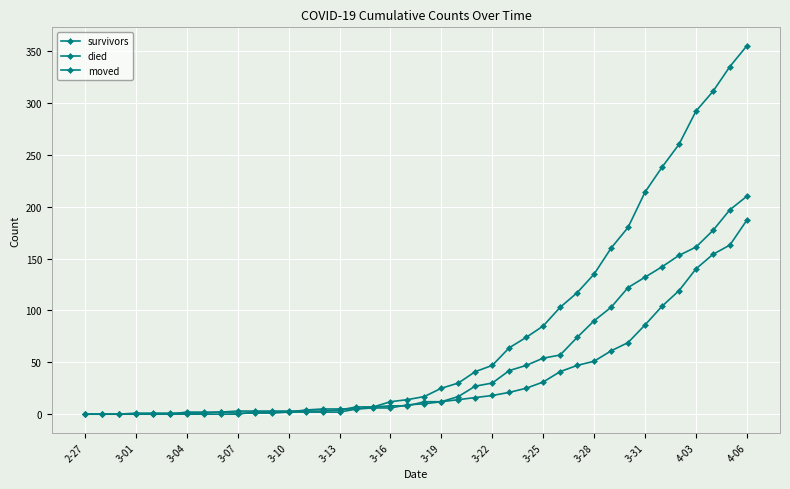

Rank the series by their maximum value, from highest to lowest.

died, moved, survivors